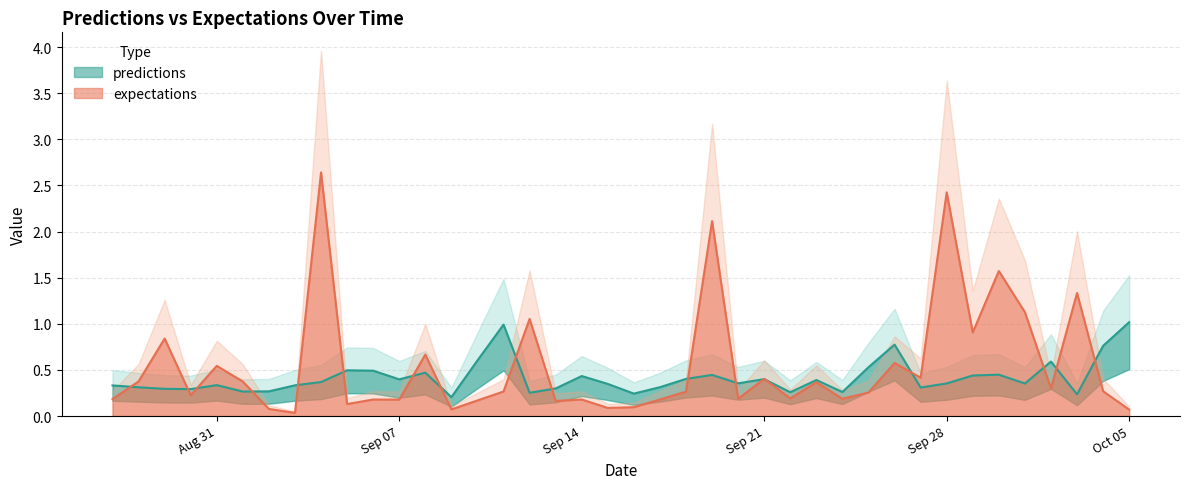

After their last crossing, which series has the higher values: expectations or predictions?

predictions